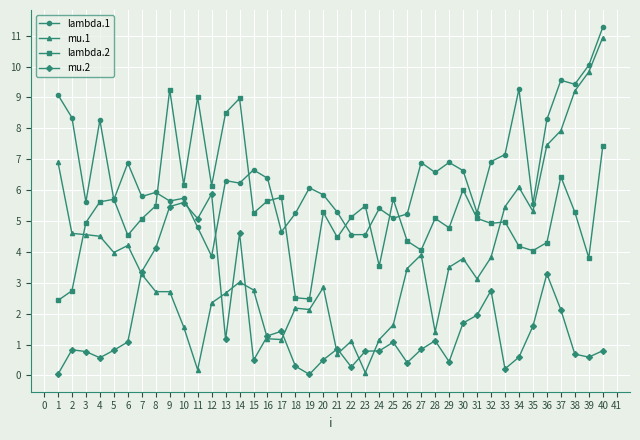

What is the difference between the maximum and minimum values in the mu.2 series?

5.8